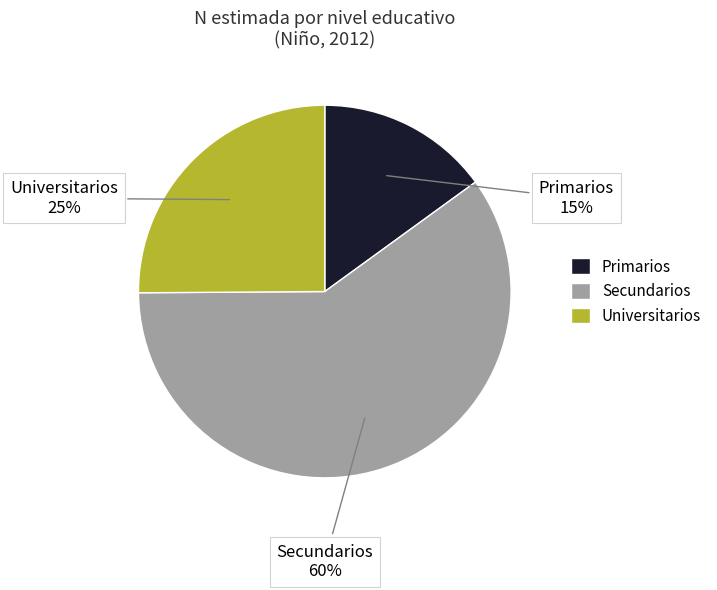

Count the number of slices in the pie.

3